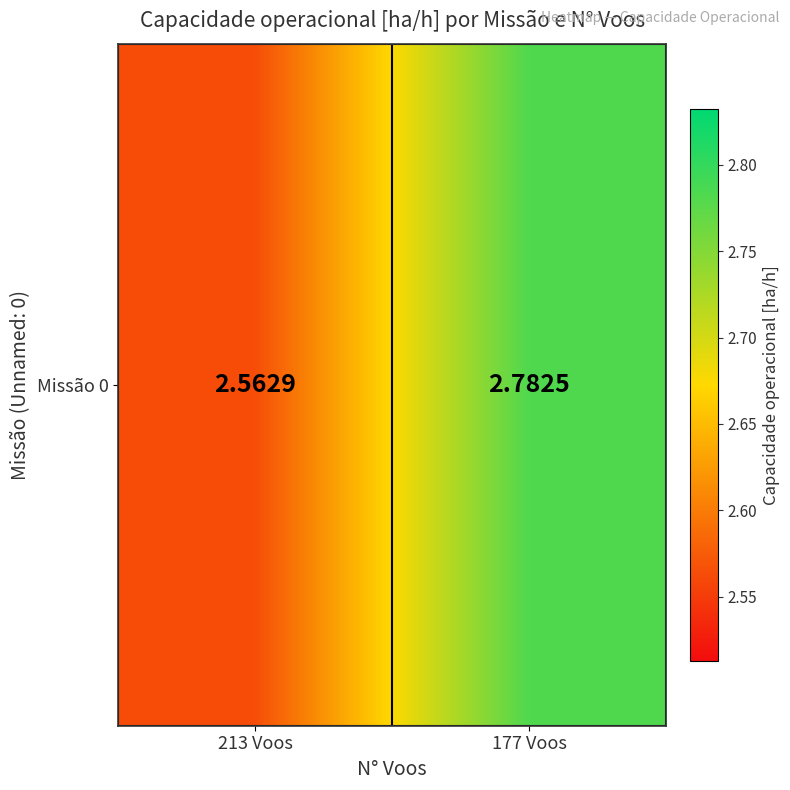

Approximately how many times larger is the value at 213 Voos compared to 177 Voos?

0.9